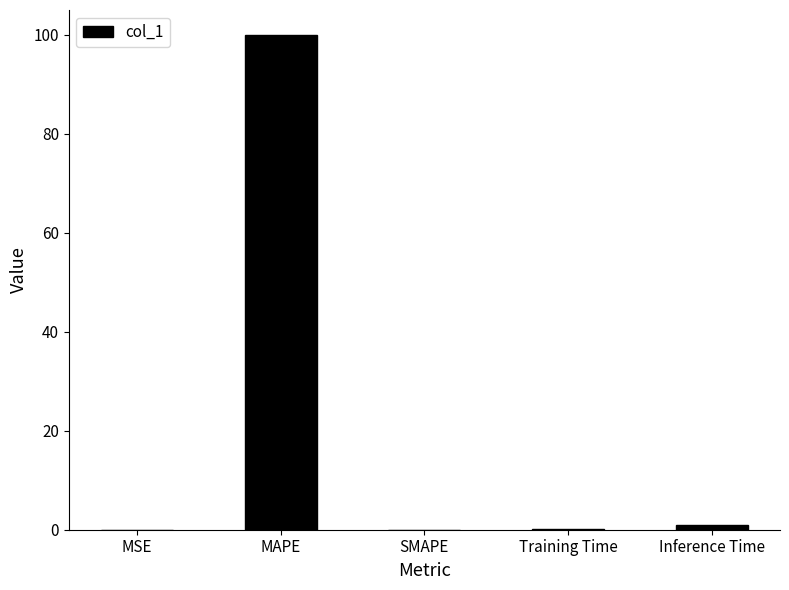

What is the sum of all values?

101.0